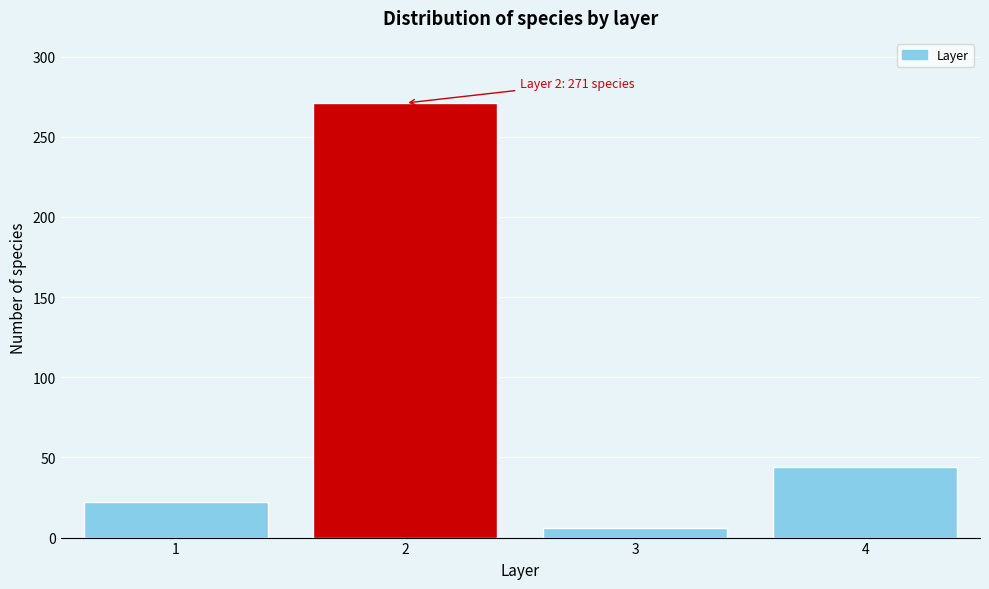

Reading left to right, list all the values displayed in this chart.

1=22	2=271	3=6	4=44